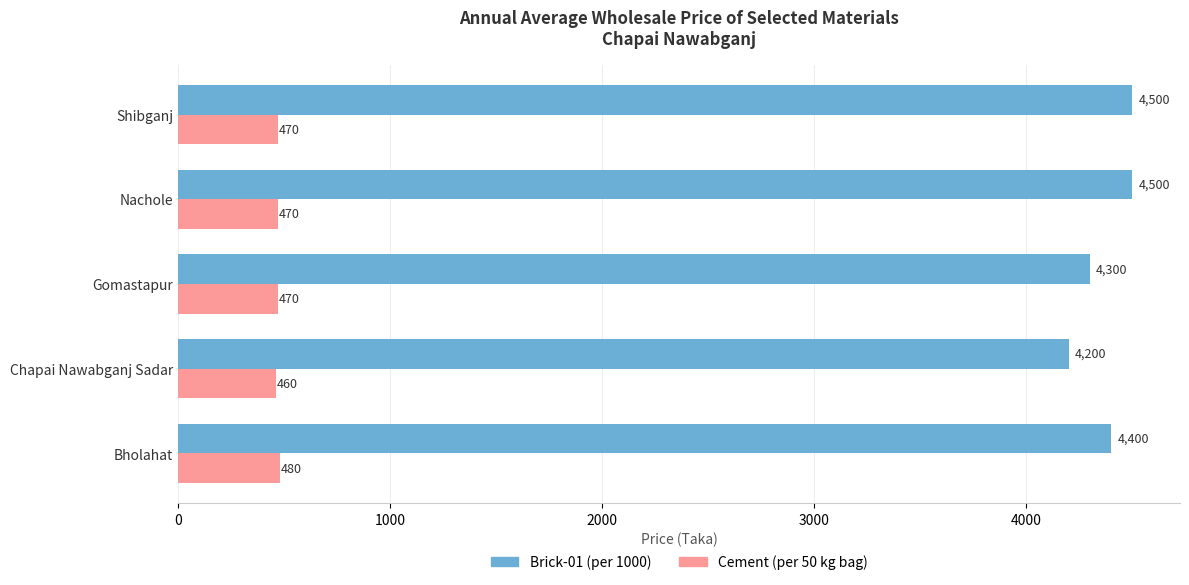

What are all the series names shown in the legend?

Brick-01 (per 1000), Cement (per 50 kg bag)